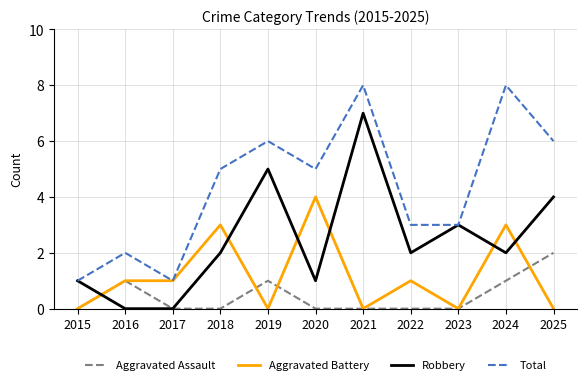

Reading left to right, what are all the values shown in this chart?

Aggravated Assault: 2015=0	2016=1	2017=0	2018=0	2019=1	2020=0	2021=0	2022=0	2023=0	2024=1	2025=2
Aggravated Battery: 2015=0	2016=1	2017=1	2018=3	2019=0	2020=4	2021=0	2022=1	2023=0	2024=3	2025=0
Robbery: 2015=1	2016=0	2017=0	2018=2	2019=5	2020=1	2021=7	2022=2	2023=3	2024=2	2025=4
Total: 2015=1	2016=2	2017=1	2018=5	2019=6	2020=5	2021=8	2022=3	2023=3	2024=8	2025=6